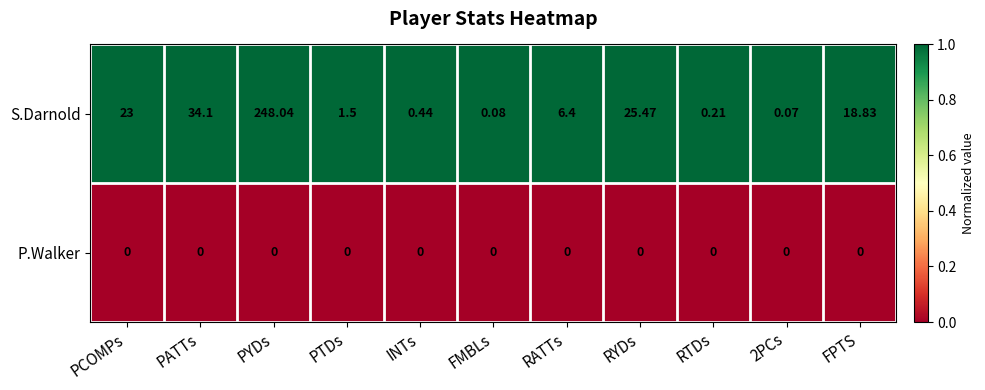

Between RATTs and FPTS, which series saw the biggest shift?

S.Darnold